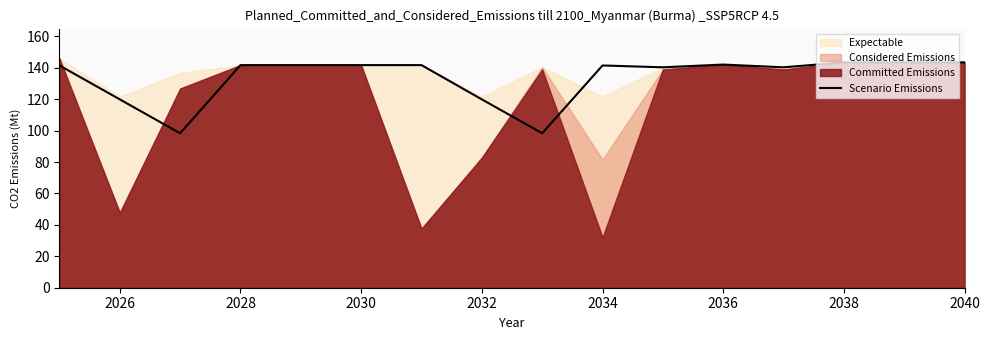

The value of Scenario Emissions at 2030 is 204.2. True or false?

False